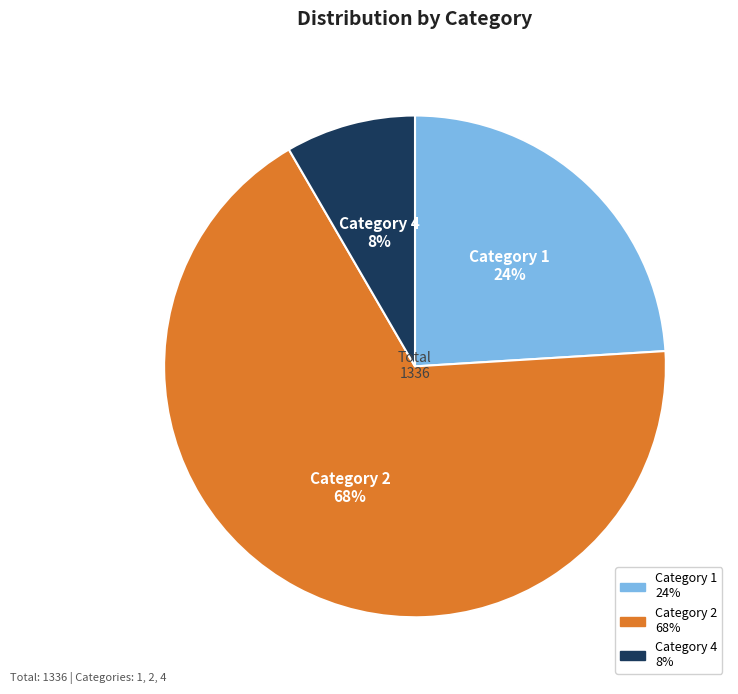

Which slice is the largest?

Category 2 68%